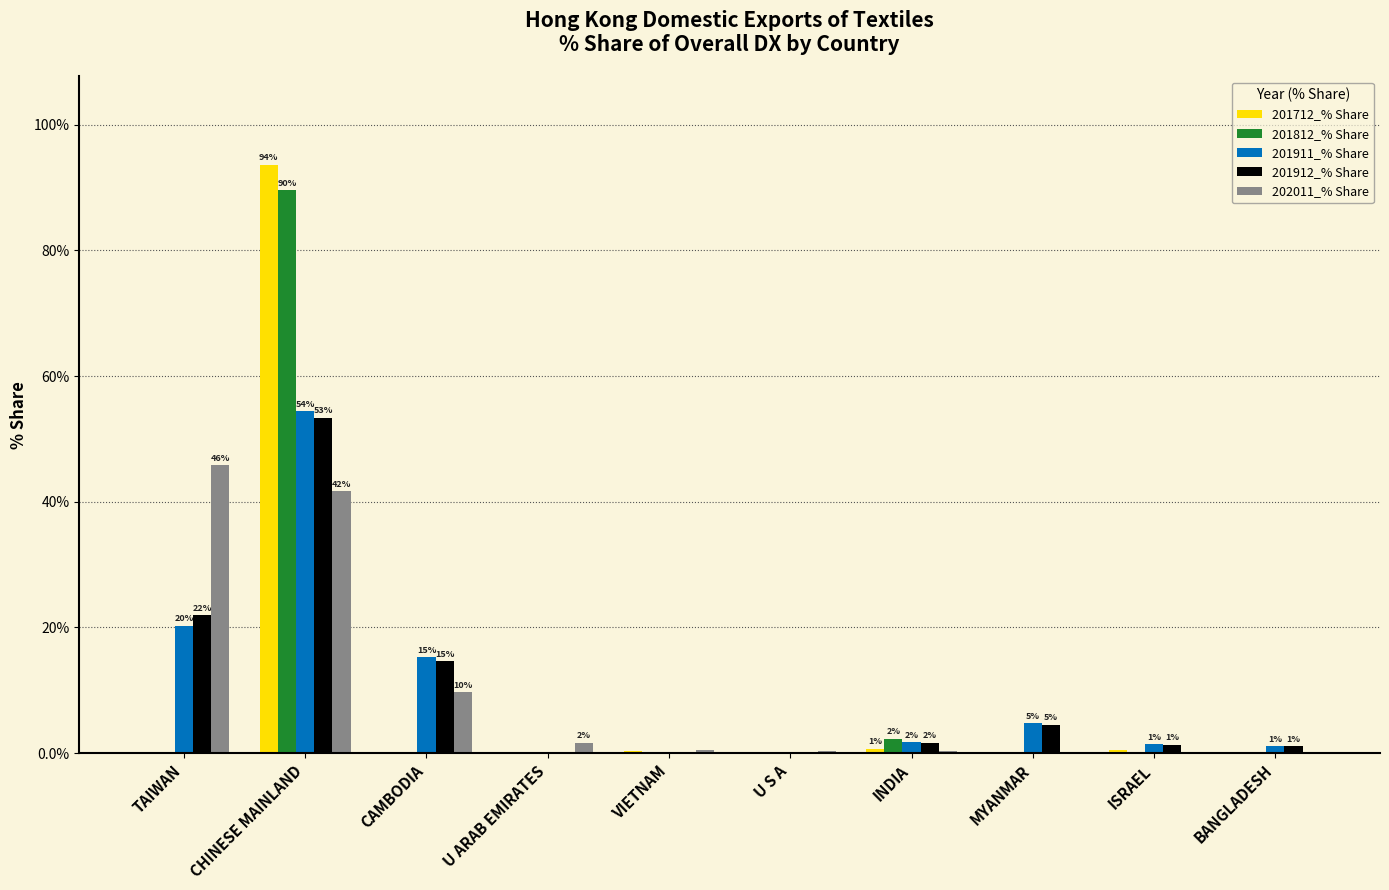

At which label is 201812_% Share closest to 44?

INDIA